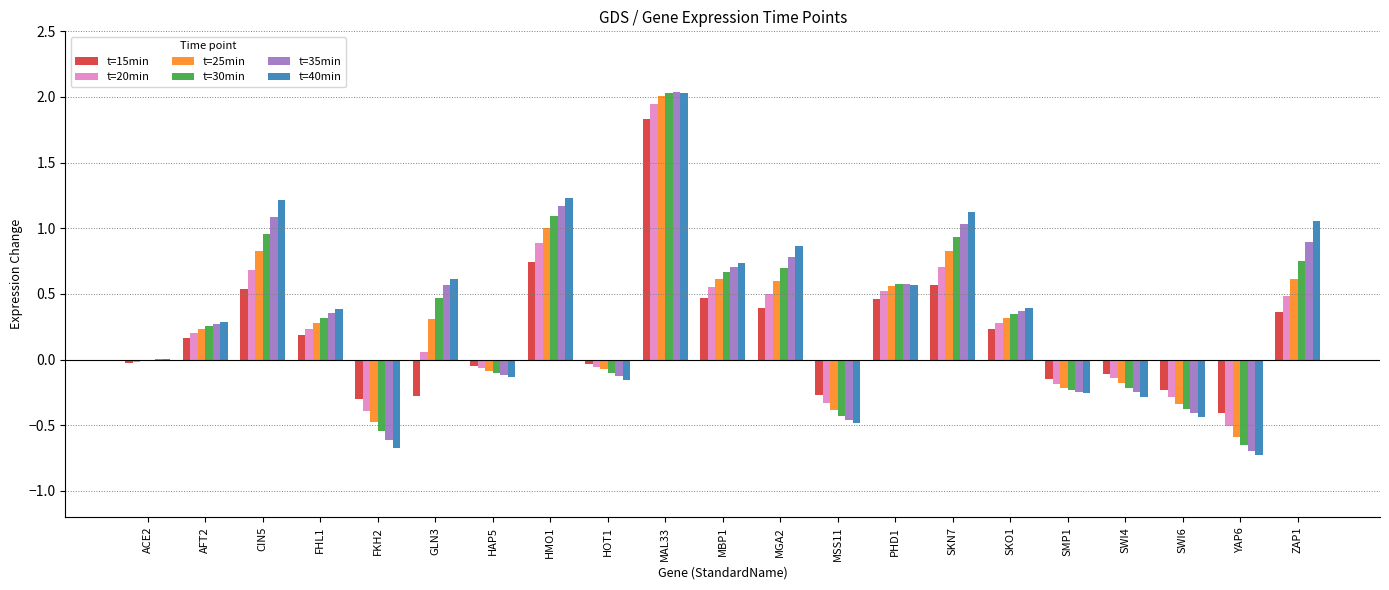

True or false: t=30min has a value of 0.8 at ZAP1.

True